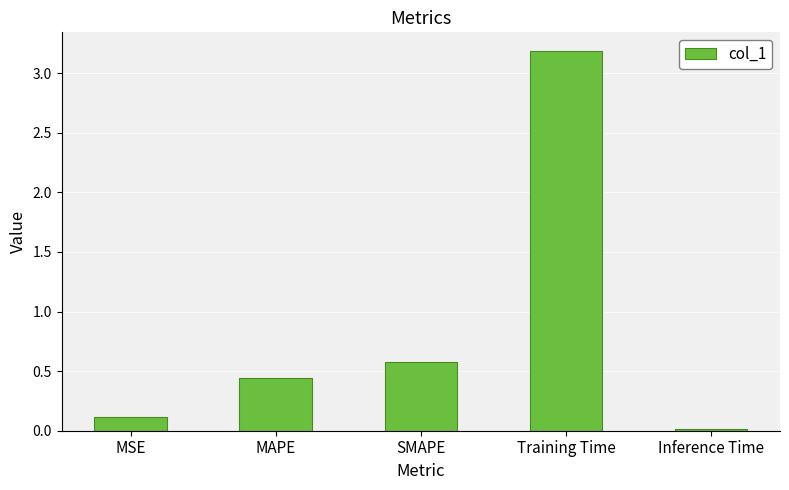

What is the difference between the second highest and minimum values?

0.6